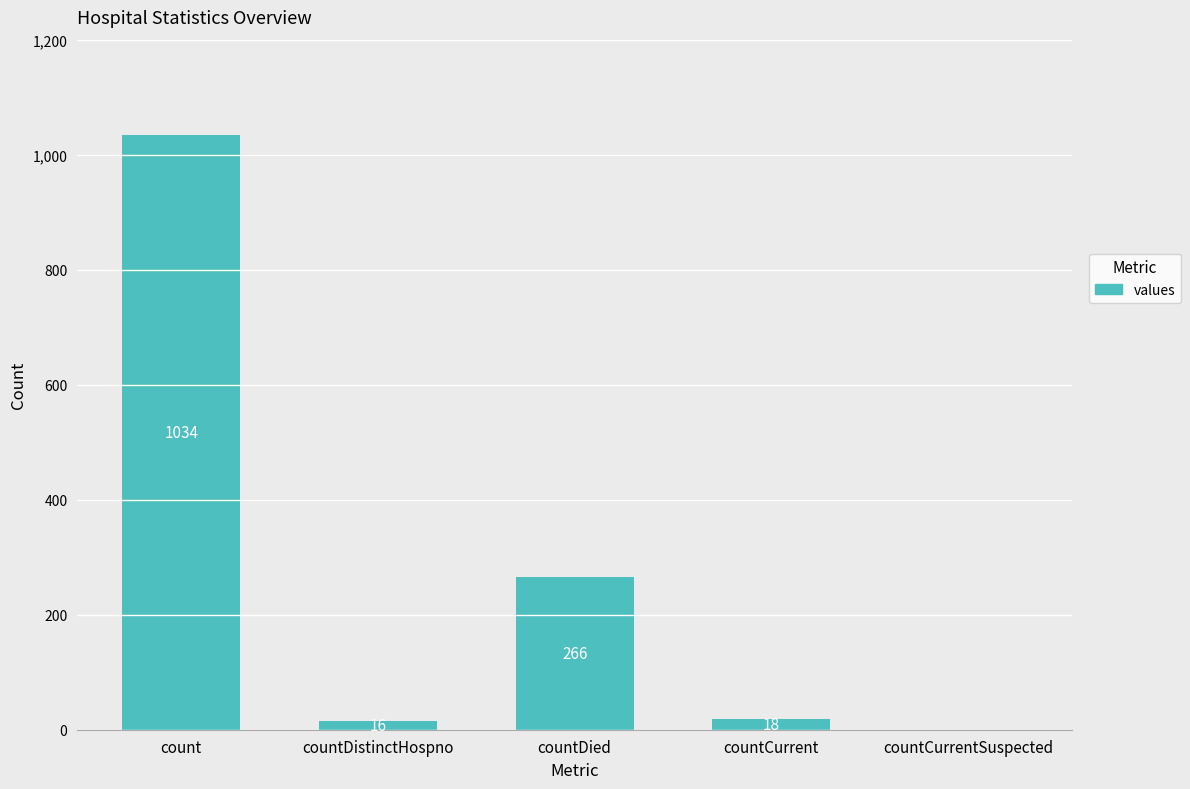

At which label does the data first exceed 18?

count